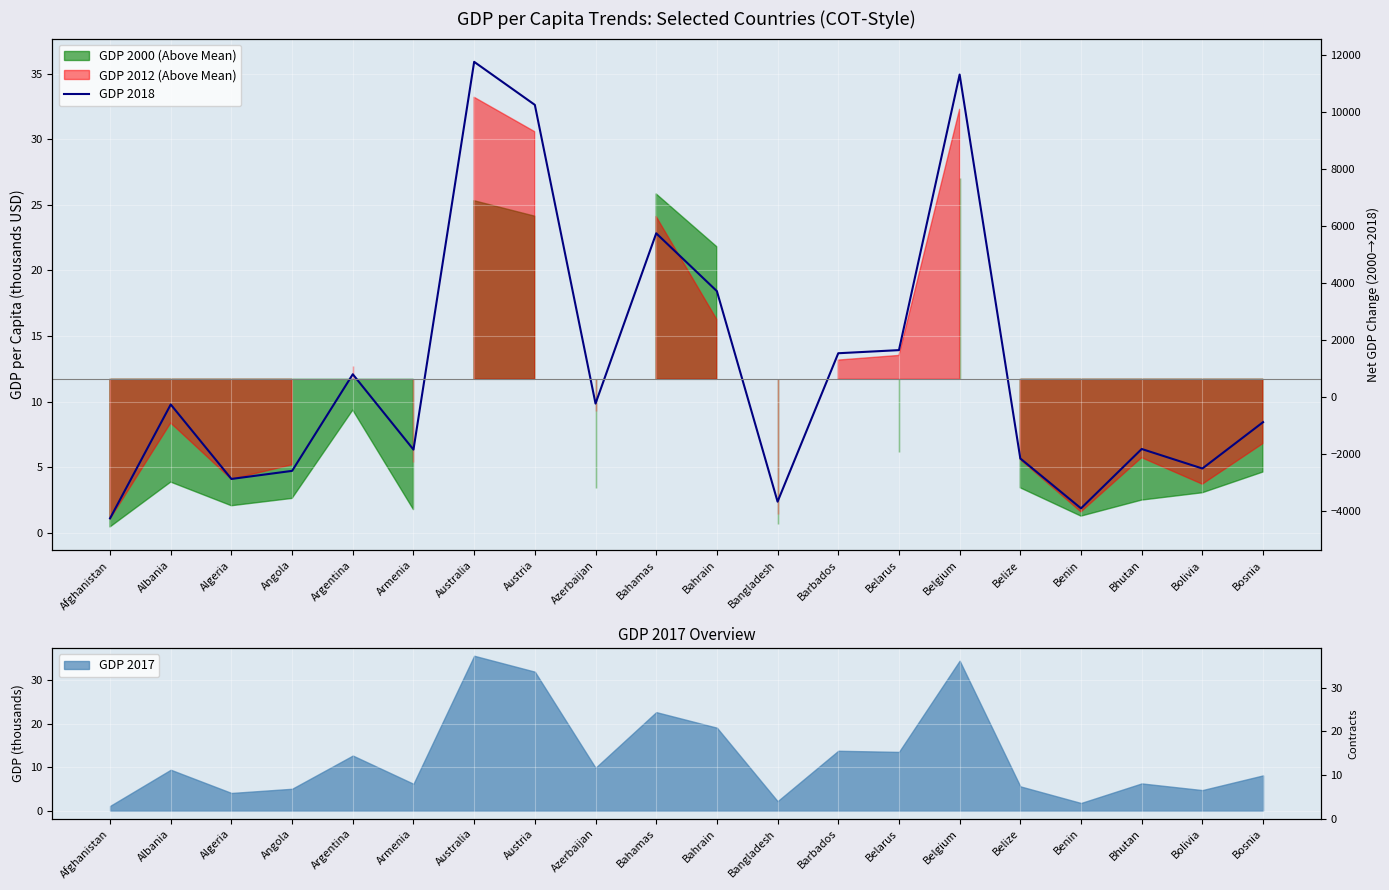

List the labels in order of value, smallest first.

Afghanistan, Benin, Bangladesh, Algeria, Angola, Bolivia, Belize, Armenia, Bhutan, Bosnia, Albania, Azerbaijan, Argentina, Barbados, Belarus, Bahrain, Bahamas, Austria, Belgium, Australia